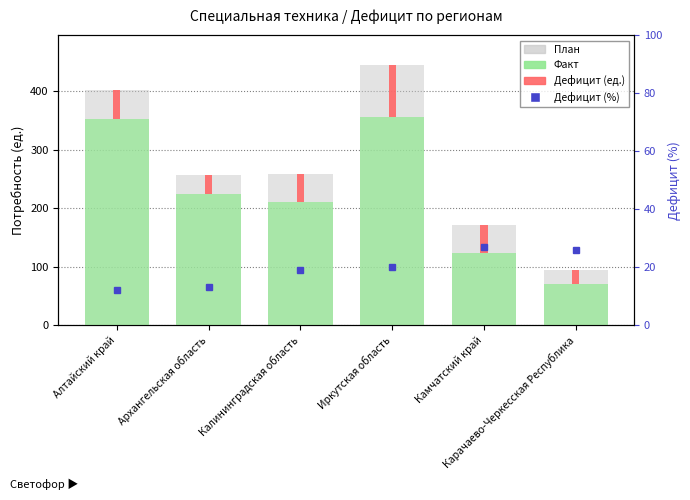

Rank the series at Иркутская область from lowest to highest value.

Дефицит (%), Дефицит, Факт, План